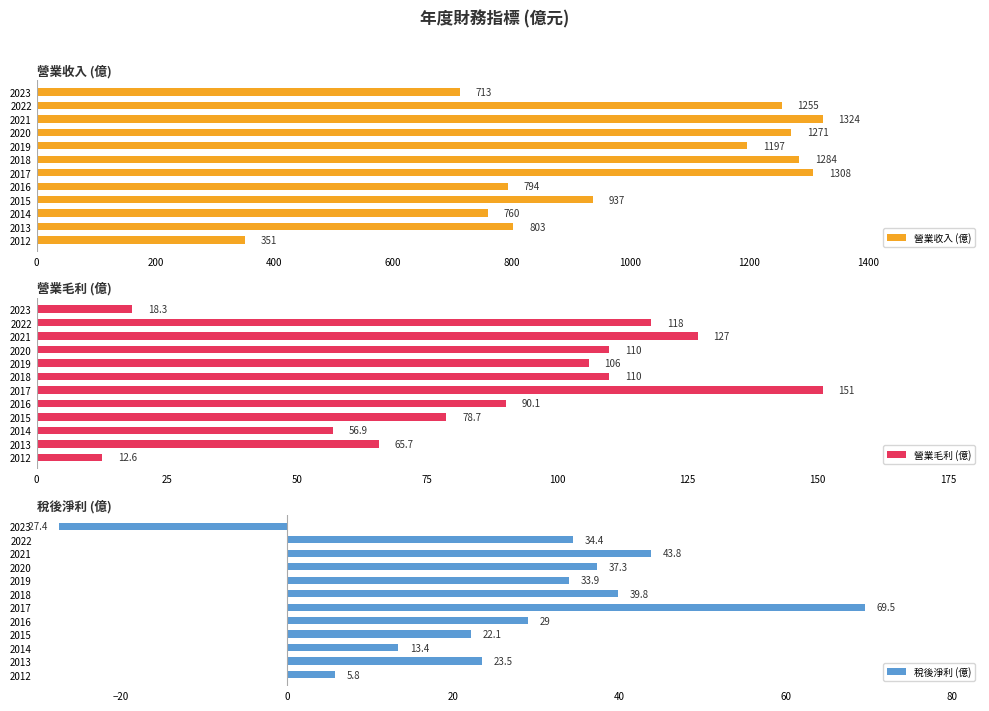

Which category has the lowest value in the 營業收入 (億) series?

2012